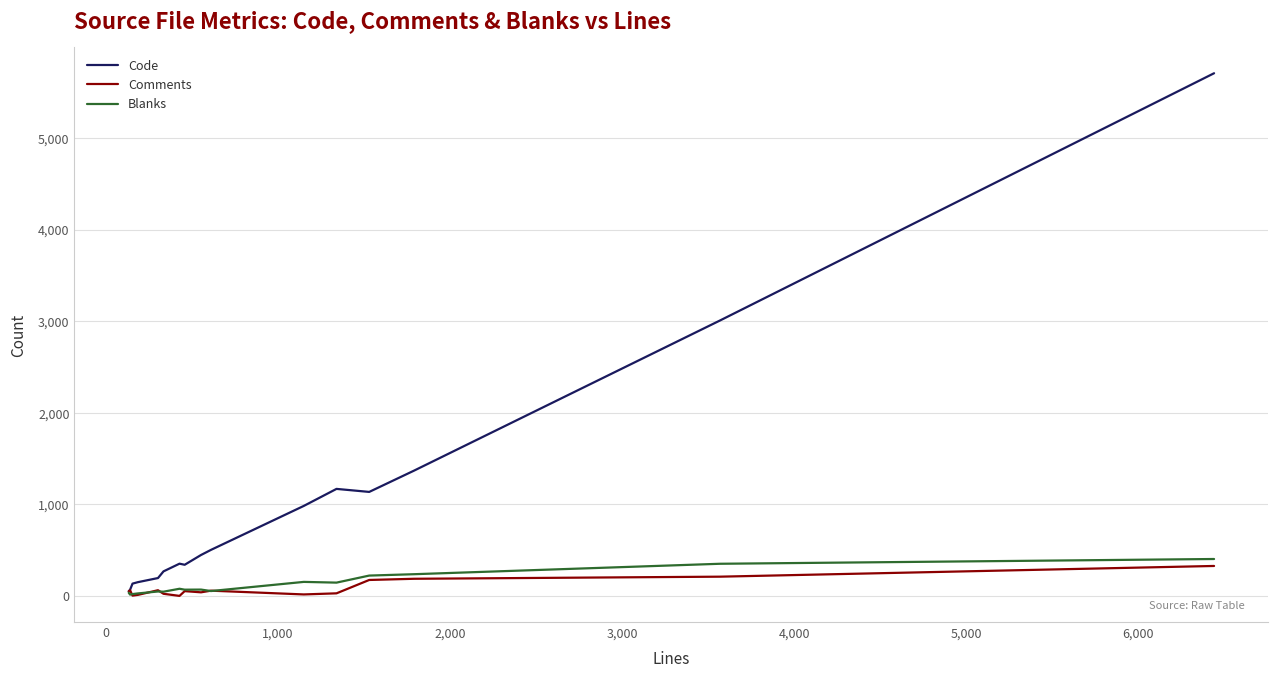

How many times do Code and Comments cross each other?

1